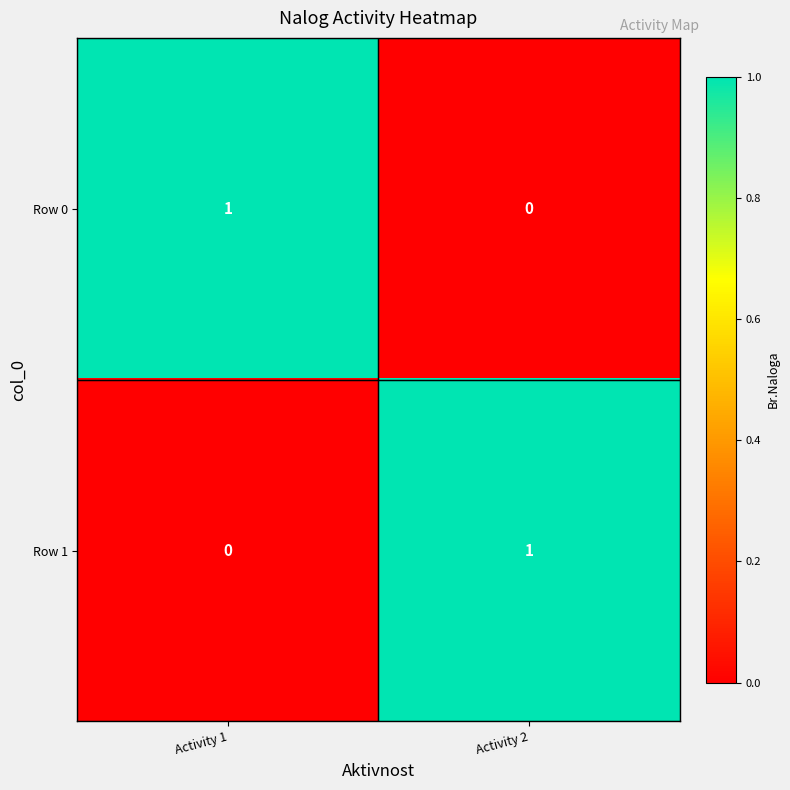

Reading left to right, what are all the values shown in this chart?

Row 0: 1	0
Row 1: 0	1